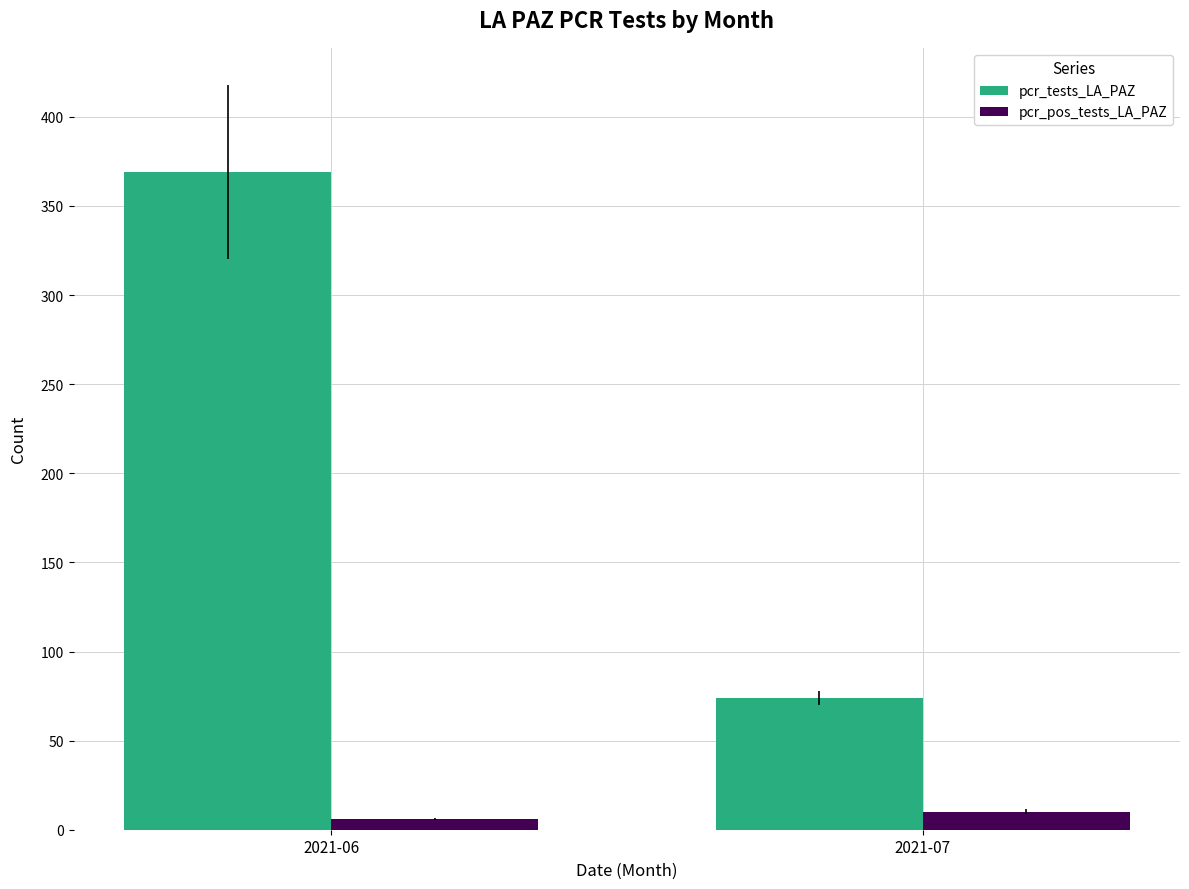

Which series has the largest total across all categories?

pcr_tests_LA_PAZ